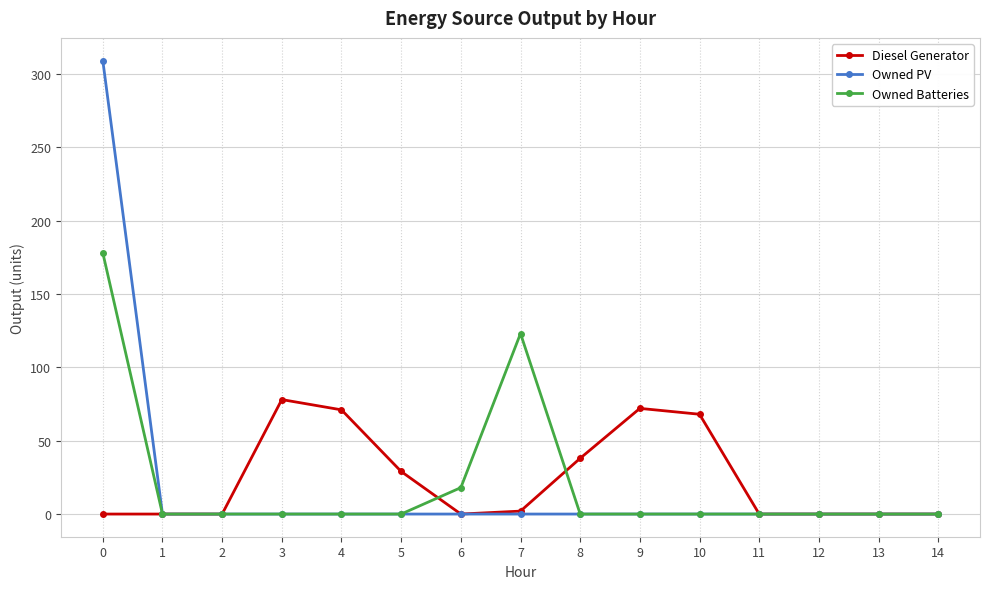

What is the greatest value displayed?

309